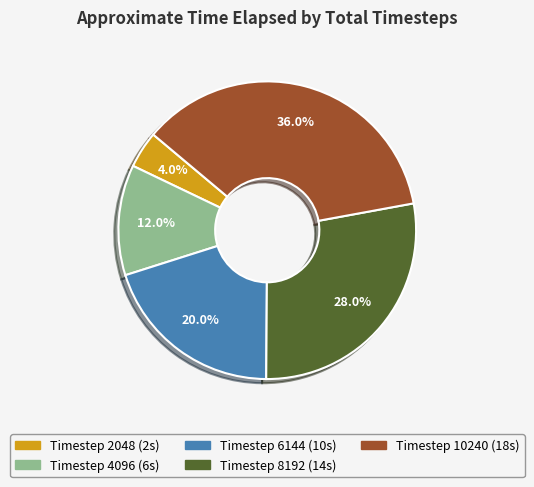

Does any single category account for the majority?

No